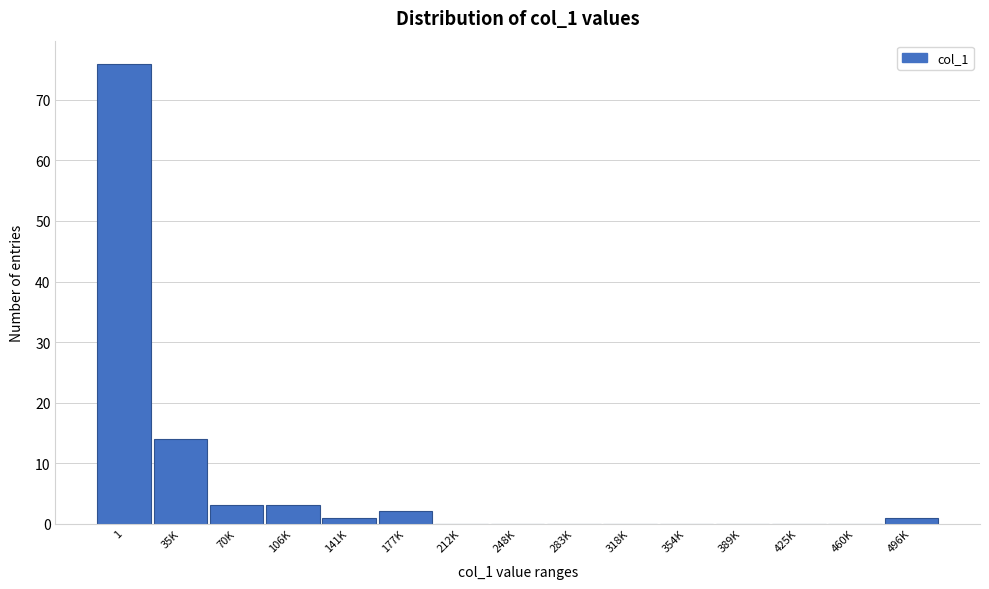

Reading left to right, extract all data points from this chart.

1=76	35K=14	70K=3	106K=3	141K=1	177K=2	212K=0	248K=0	283K=0	318K=0	354K=0	389K=0	425K=0	460K=0	496K=1